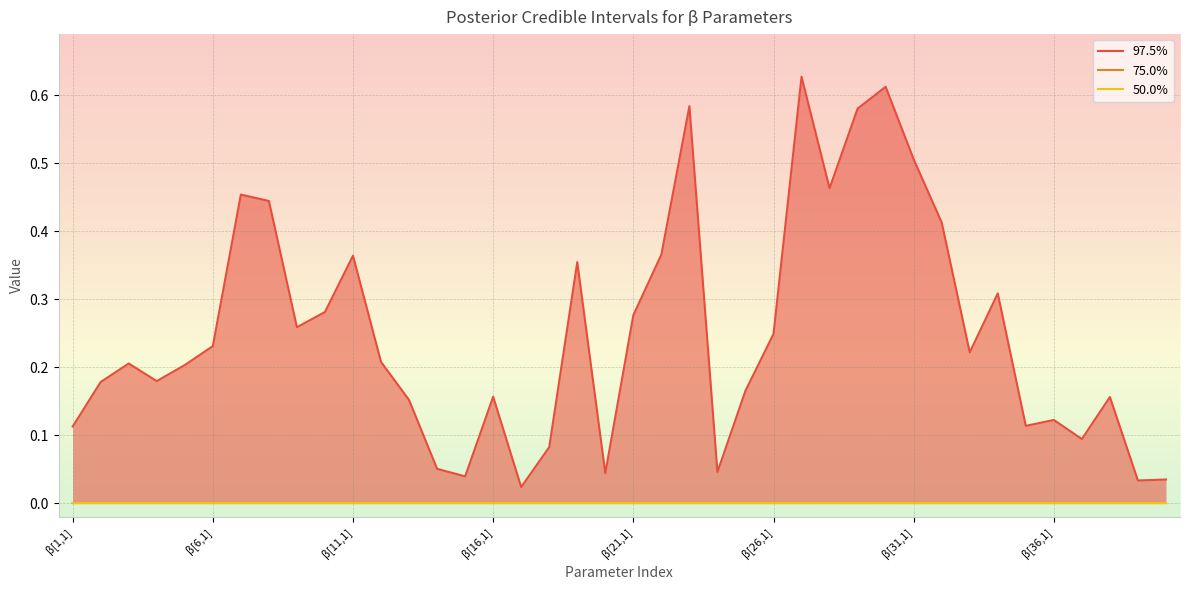

At which label is 75.0% closest to 0?

β[1,1]